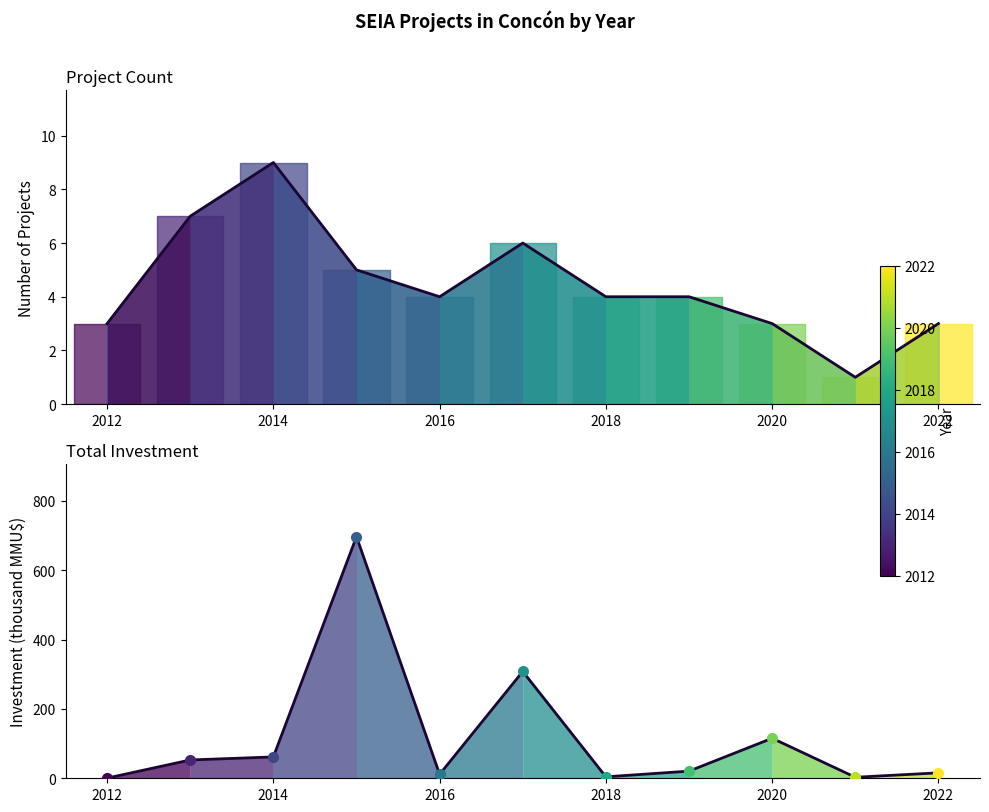

What position from the right is 2014?

9